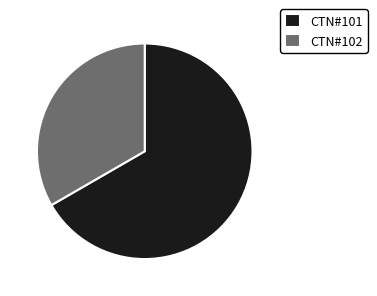

True or false: CTN#101 accounts for 76% of the total.

False